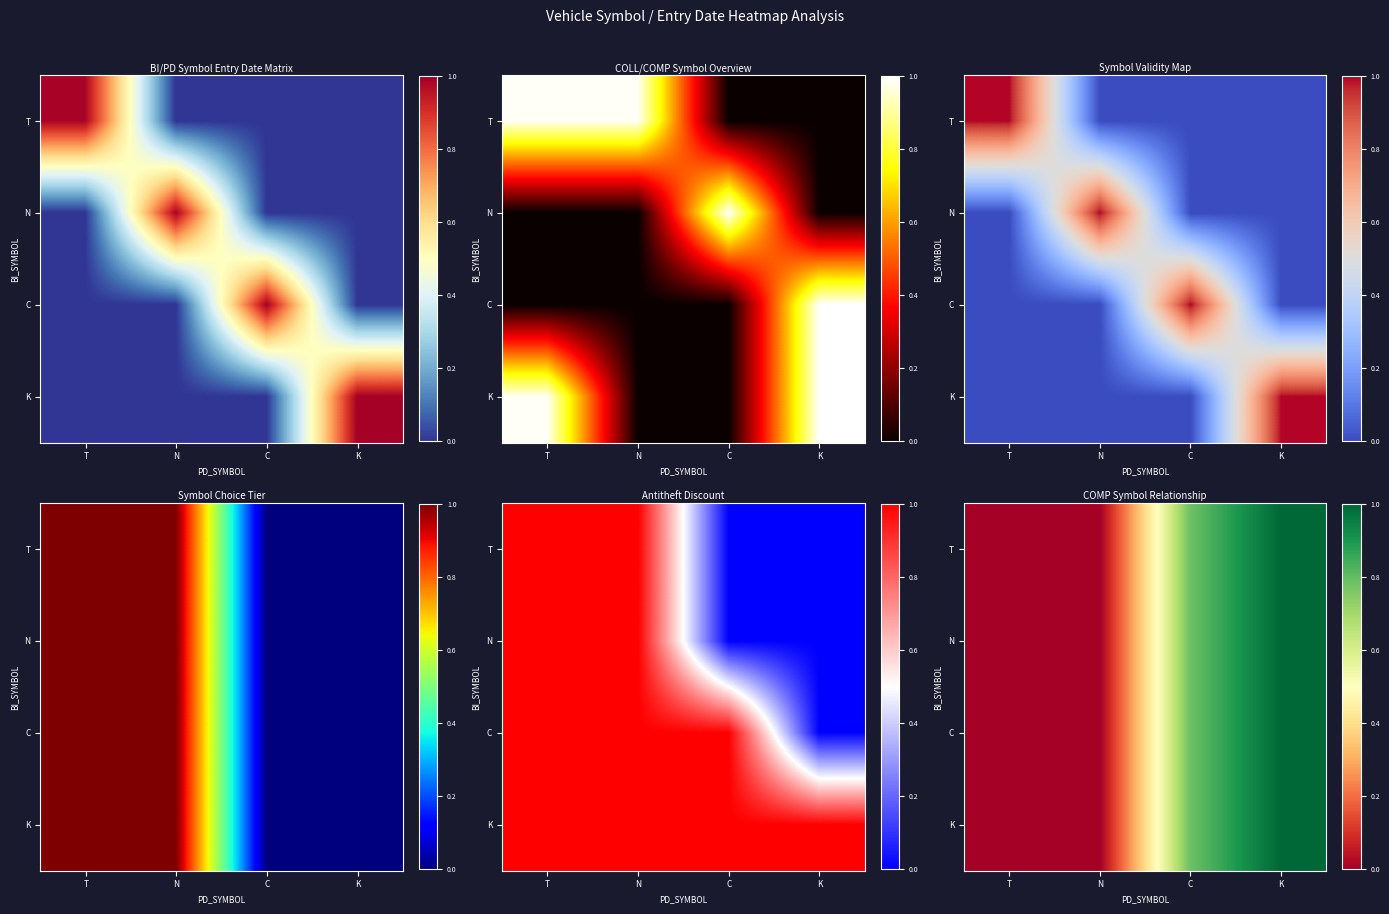

Which label corresponds to the smallest value in the chart?

T